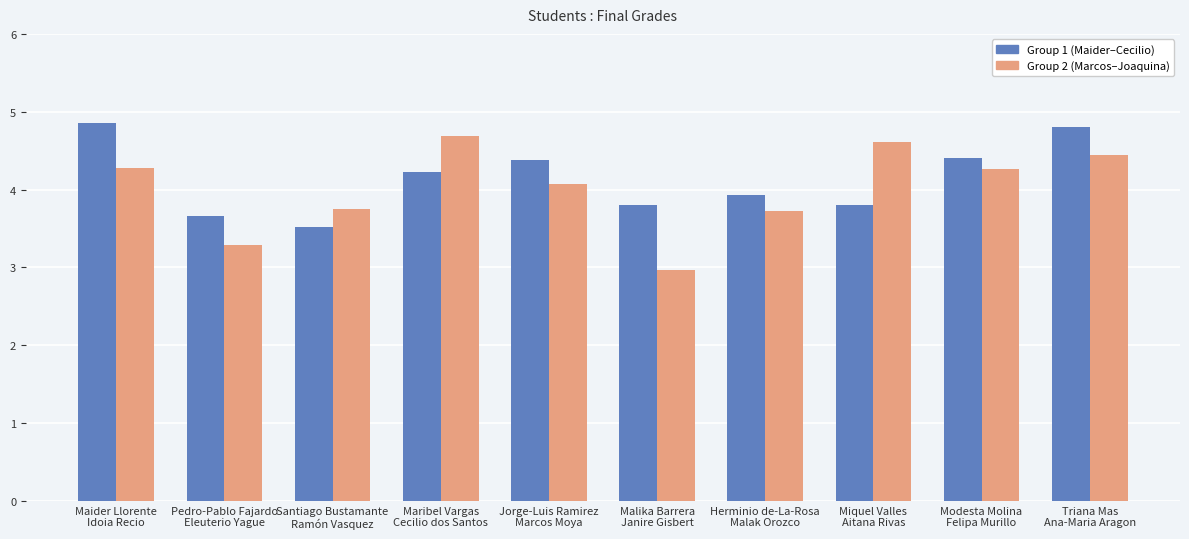

Is the value of Group 1 (Maider–Cecilio) at Jorge-Luis Ramirez
Marcos Moya greater than the value of Group 2 (Marcos–Joaquina) at Jorge-Luis Ramirez
Marcos Moya?

Yes